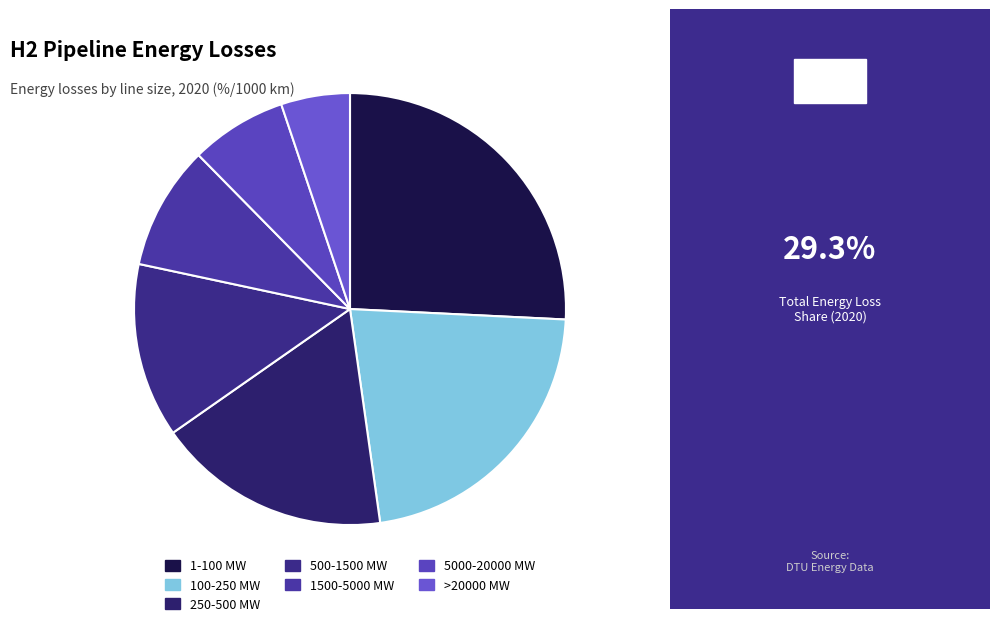

To the nearest percent, what percentage of the pie is 100-250 MW?

22%